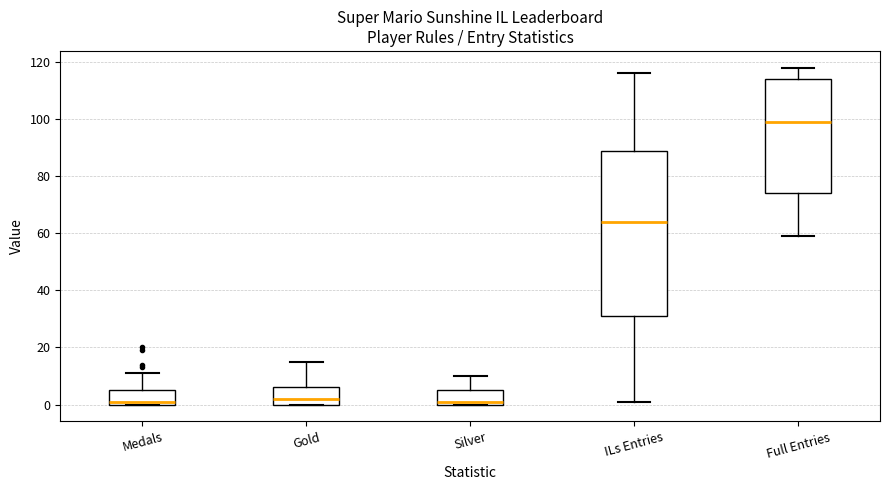

Reading left to right, transcribe this box plot: for each box, give where its median line is, the range the box spans, and where its two whiskers end, as read against the y-axis. The values are not printed on the chart, so give them approximately, as read against the axis.

Medals: median 2, box 0 to 6, whiskers 0 to 12
Gold: median 2, box 0 to 6, whiskers 0 to 16
Silver: median 2, box 0 to 6, whiskers 0 to 10
ILs Entries: median 64, box 32 to 90, whiskers 2 to 116
Full Entries: median 100, box 74 to 114, whiskers 60 to 118